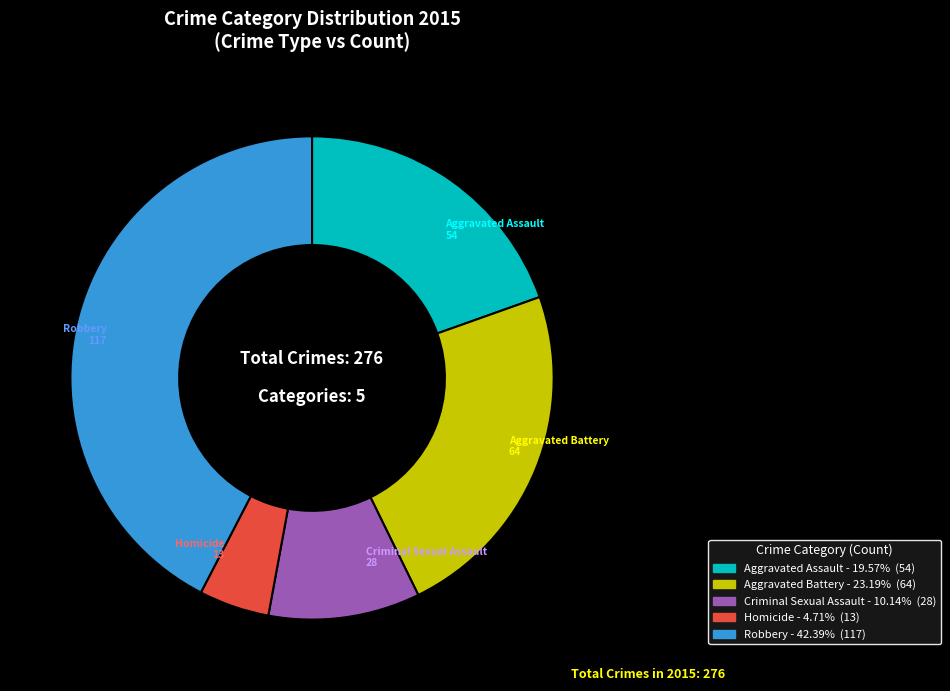

Which category has the smallest portion of the pie?

Homicide